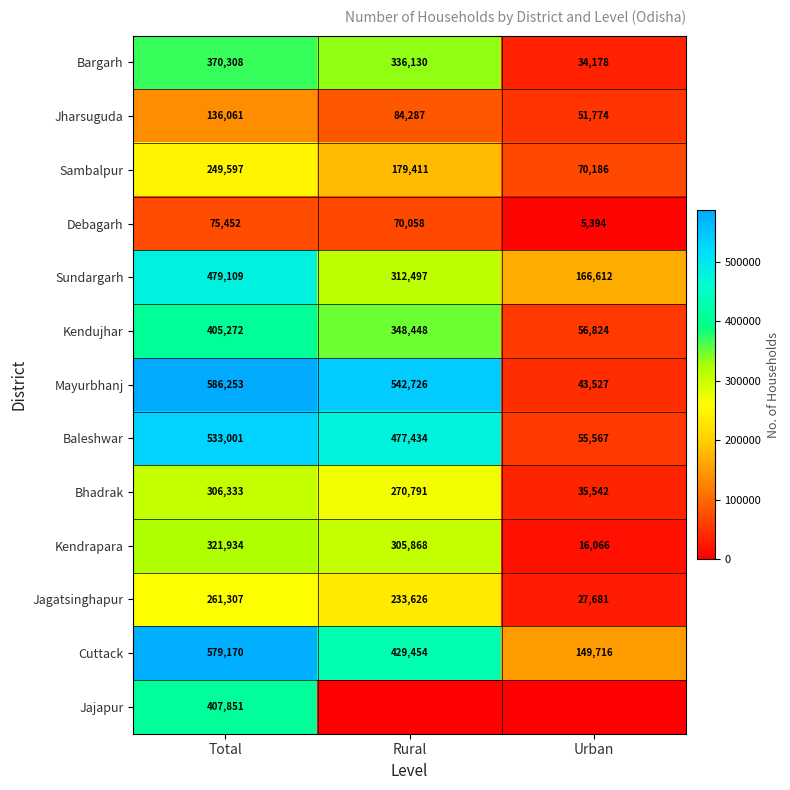

What is the total value across all series at Total?

4711648